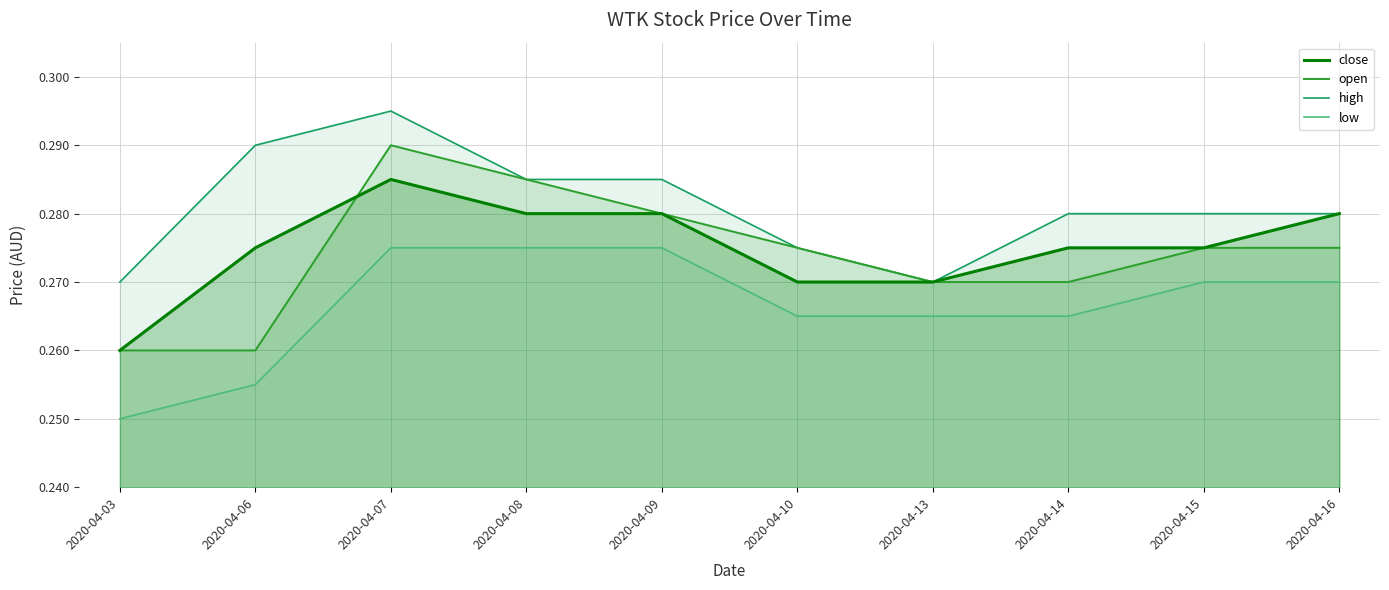

Which category has the highest value in the high series?

2020-04-07